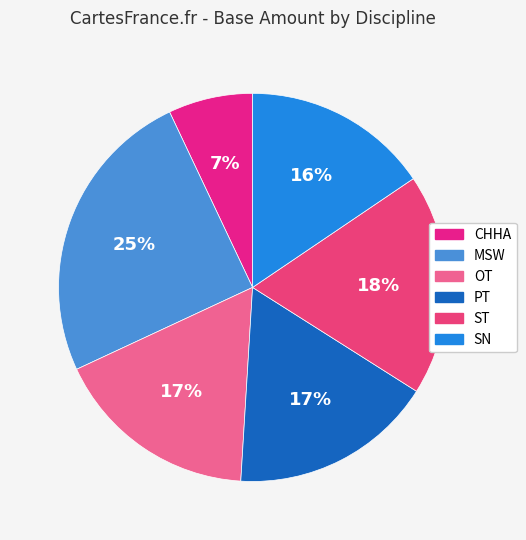

What is the ratio of the value at OT to the value at CHHA?

2.4